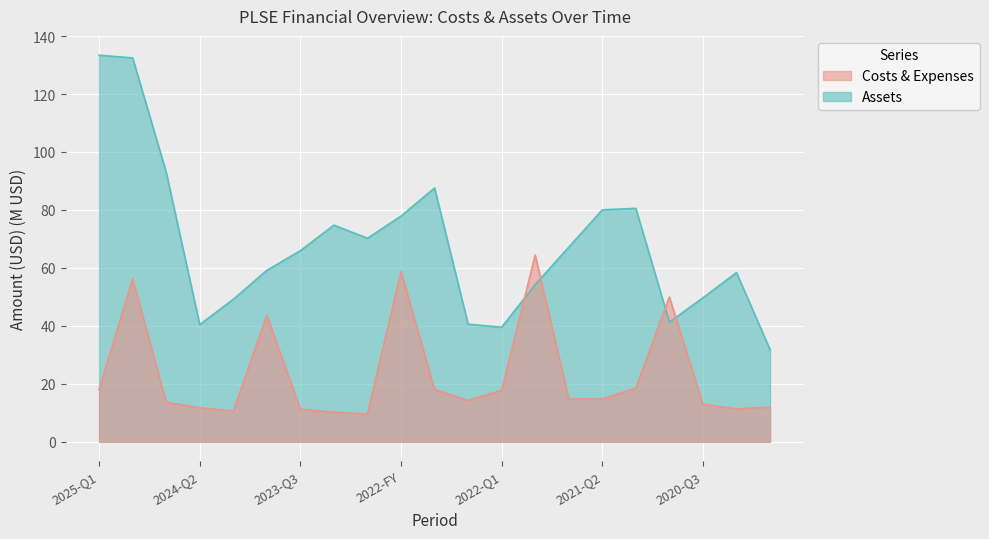

Which series ends up on top after the final intersection of assets and costs_and_expenses?

assets